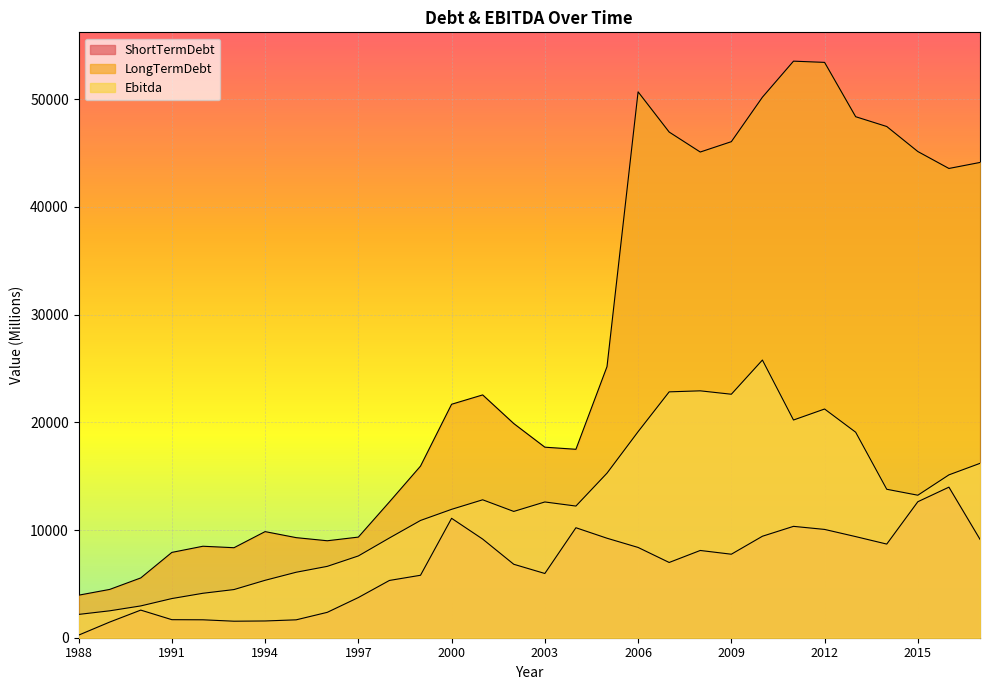

The ShortTermDebt series shows 8693.0 at 2014. True or false?

True